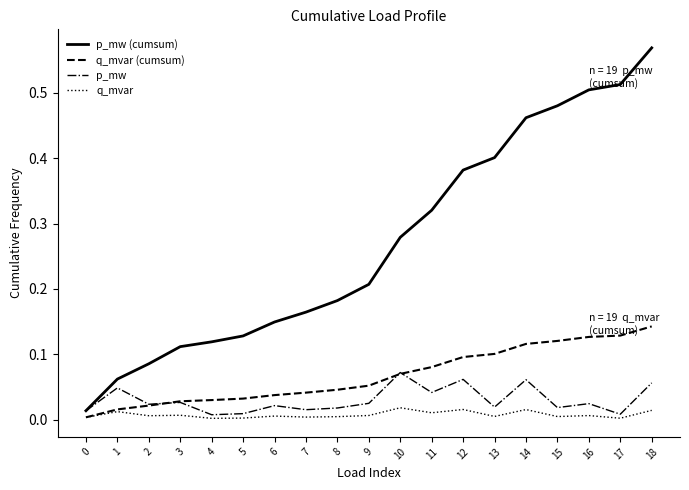

True or false: p_mw (cumsum) has a value of 0.3 at 9.

False